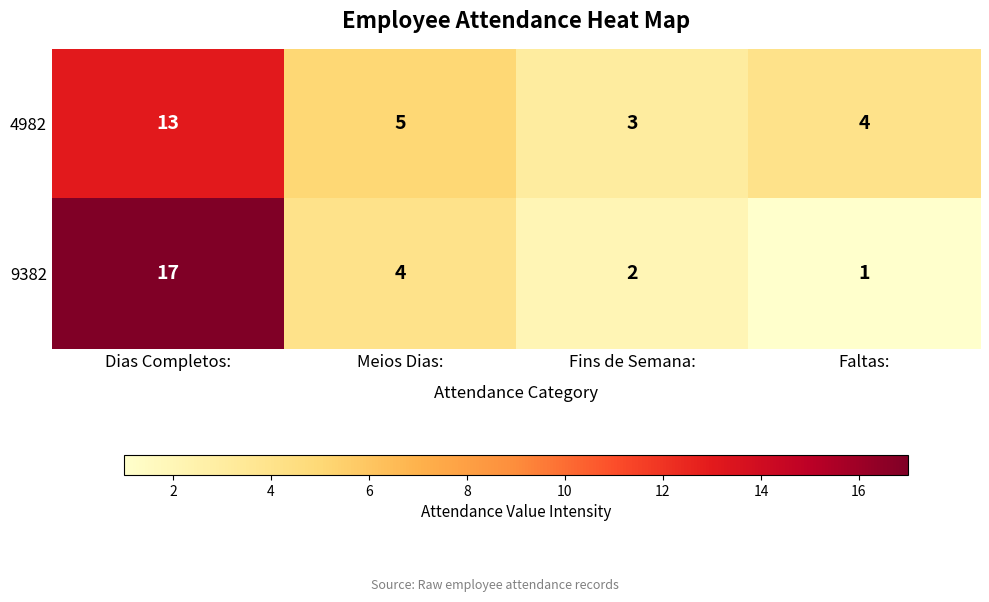

What is the difference between the maximum and minimum values in the 4982 series?

10